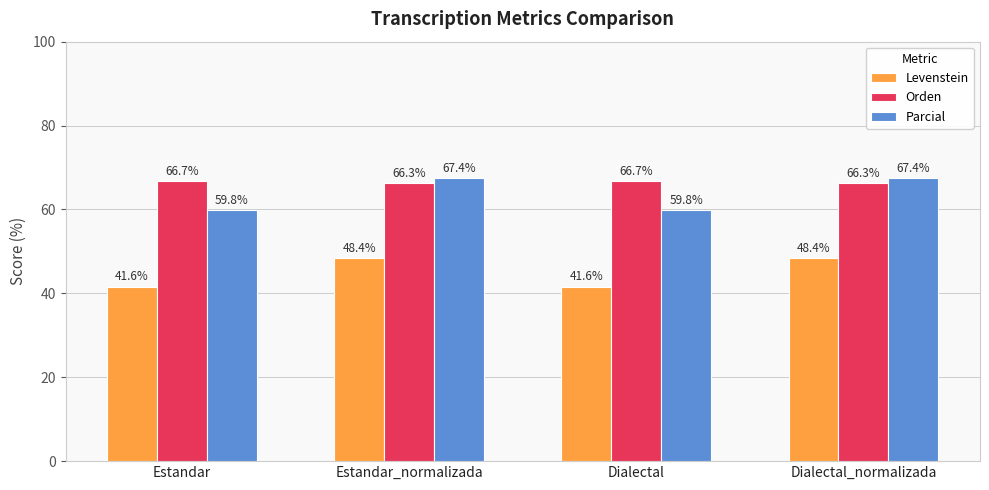

How many bars are there in each group?

3